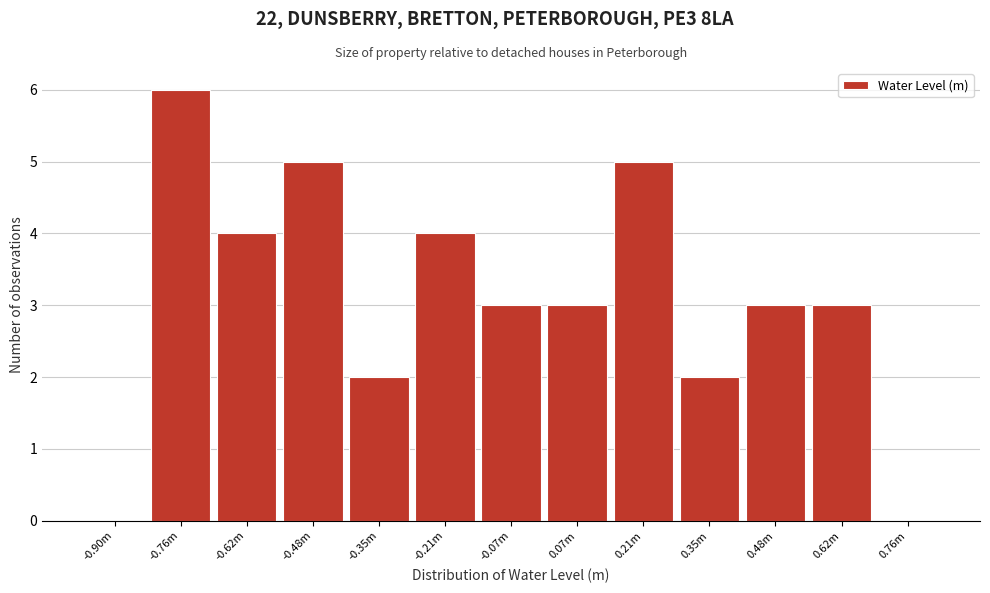

Reading left to right, transcribe all the data shown in this chart.

-0.90m=0	-0.76m=6	-0.62m=4	-0.48m=5	-0.35m=2	-0.21m=4	-0.07m=3	0.07m=3	0.21m=5	0.35m=2	0.48m=3	0.62m=3	0.76m=0